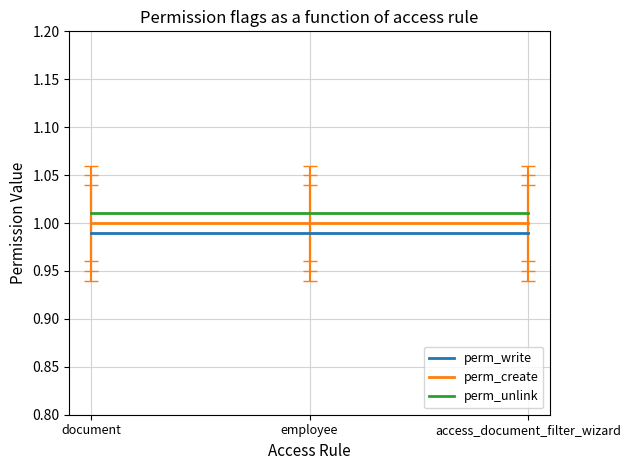

What are all the series names shown in the legend?

perm_write, perm_create, perm_unlink